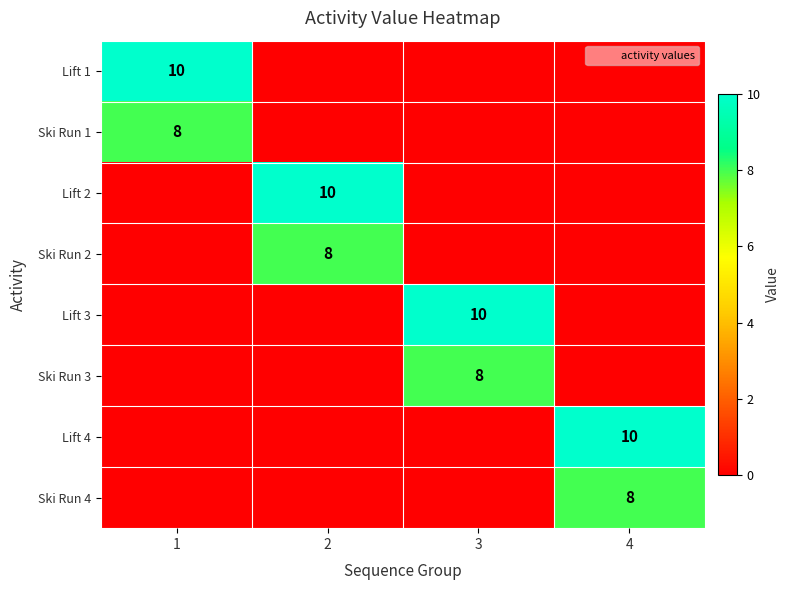

At which category is the sum across all series the highest?

1